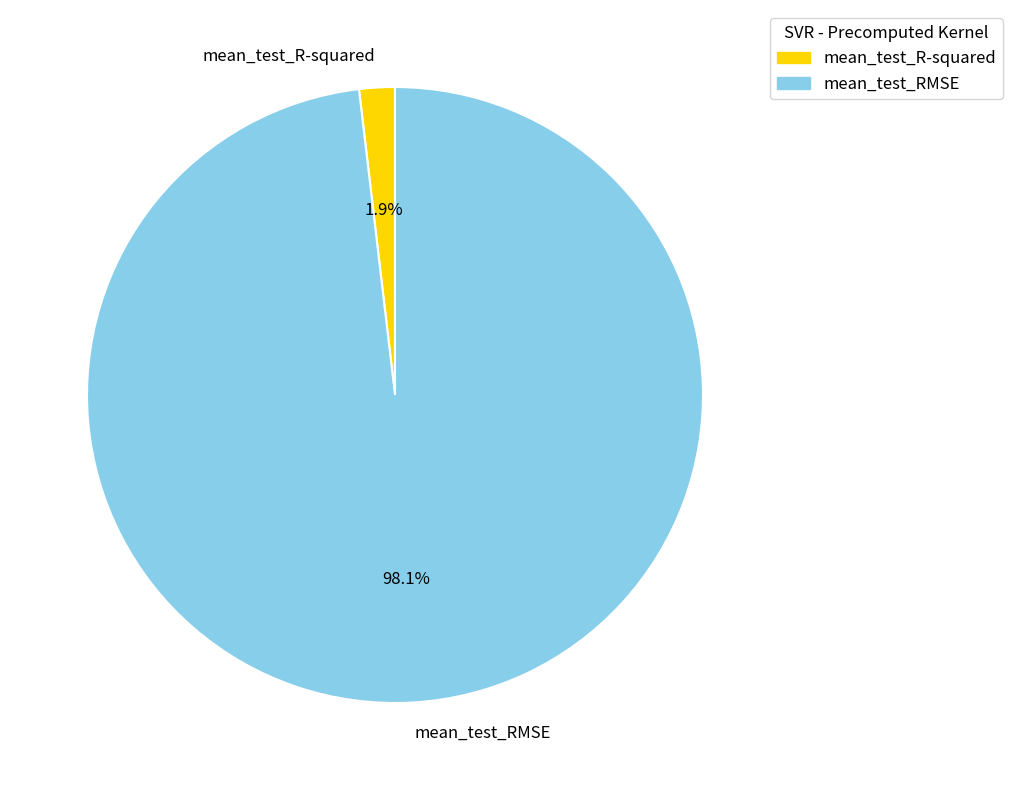

True or false: mean_test_RMSE accounts for 98% of the total.

True